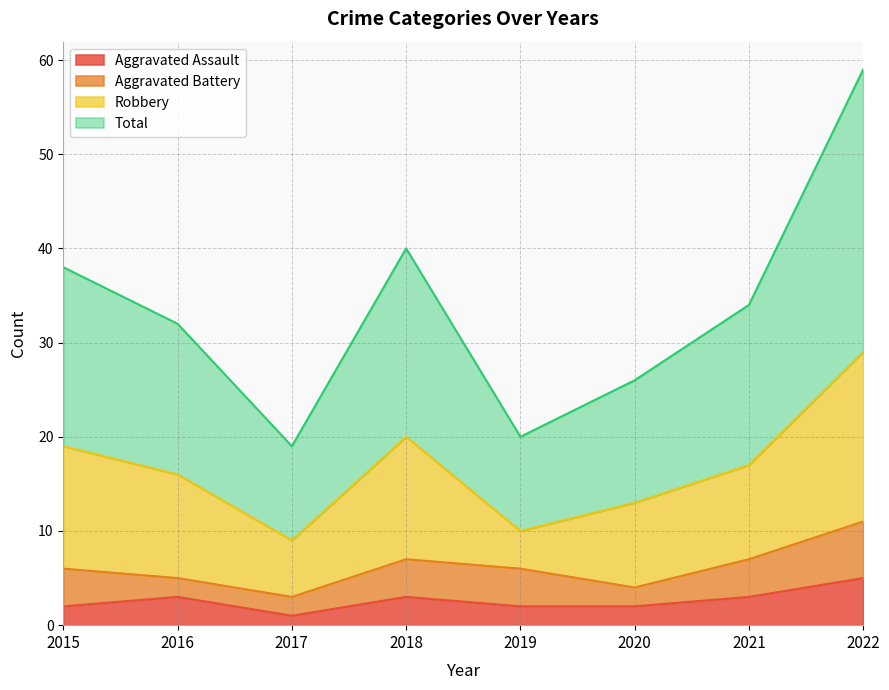

What is the difference between the maximum and minimum values in the Total series?

40